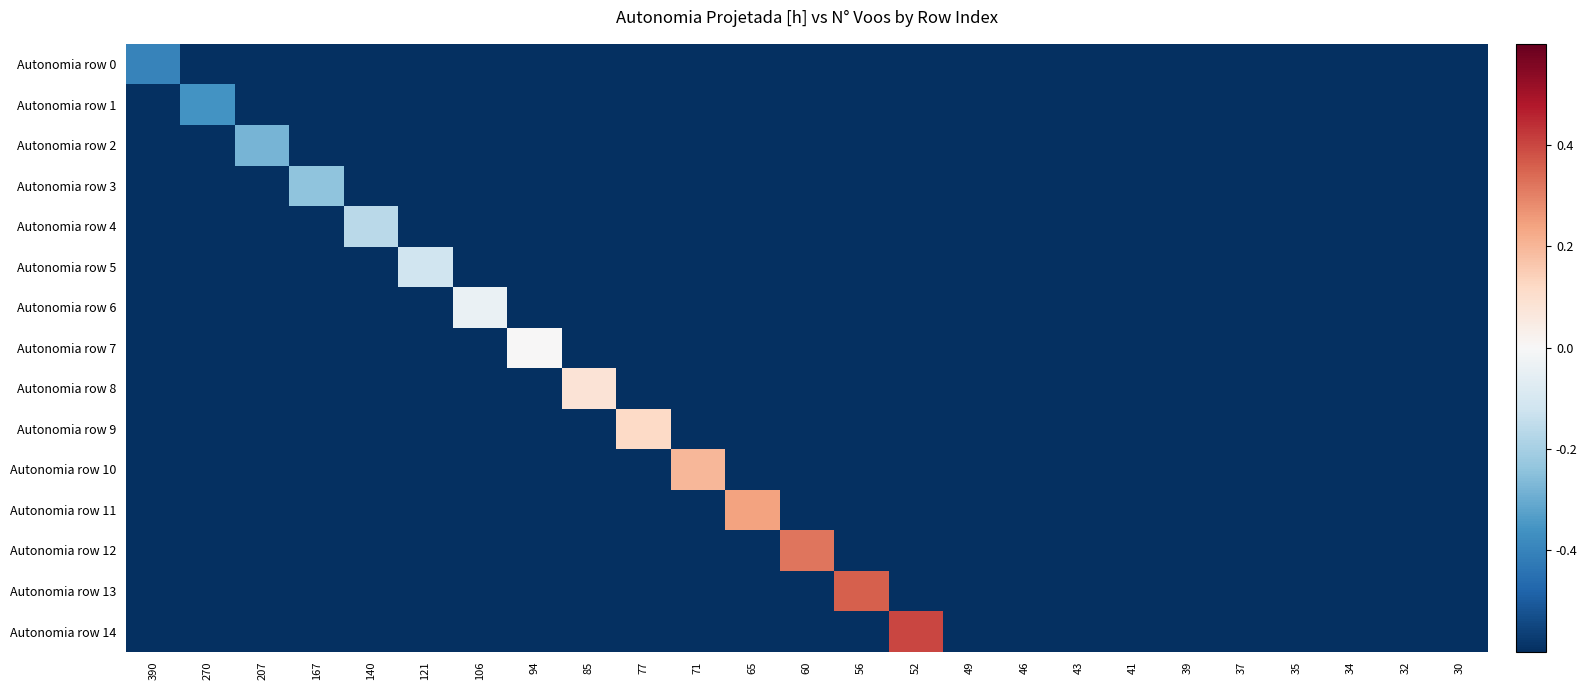

Between 94 and 35, which series saw the biggest shift?

Autonomia row 7